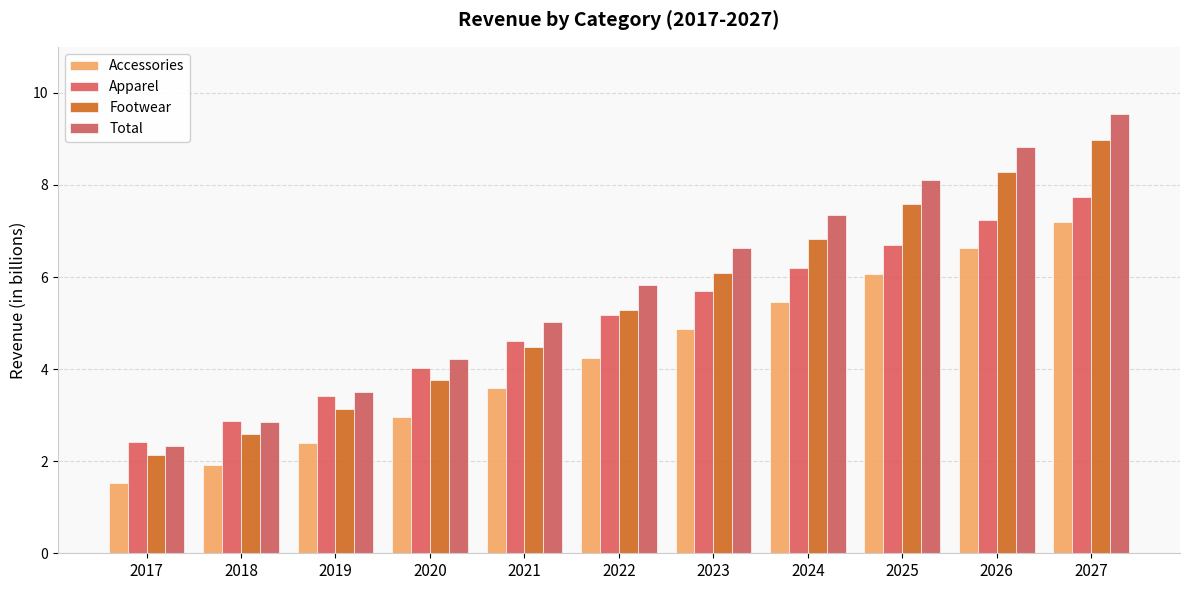

Reading left to right, list all the values displayed in this chart.

Accessories: 1.5	1.9	2.4	3.0	3.6	4.2	4.9	5.5	6.1	6.6	7.2
Apparel: 2.4	2.9	3.4	4.0	4.6	5.2	5.7	6.2	6.7	7.2	7.7
Footwear: 2.1	2.6	3.1	3.8	4.5	5.3	6.1	6.8	7.6	8.3	9.0
Total: 2.3	2.9	3.5	4.2	5.0	5.8	6.6	7.4	8.1	8.8	9.5